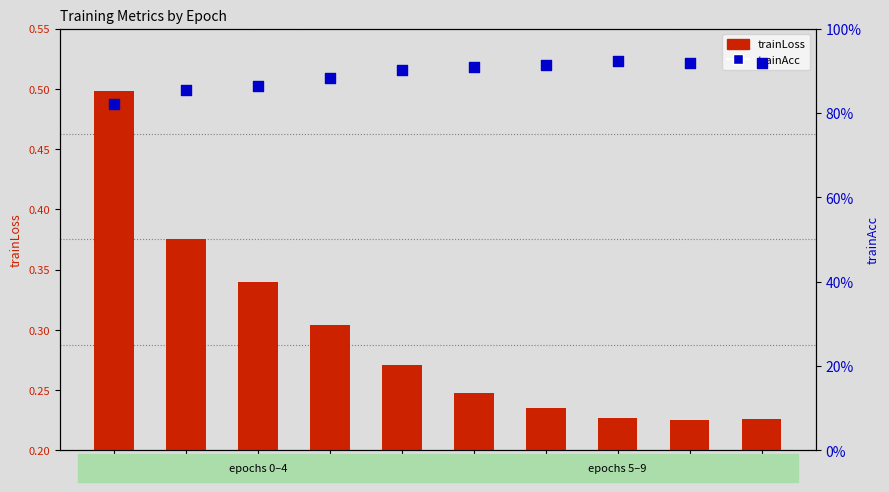

What is the total value across all series at 3?

1.2